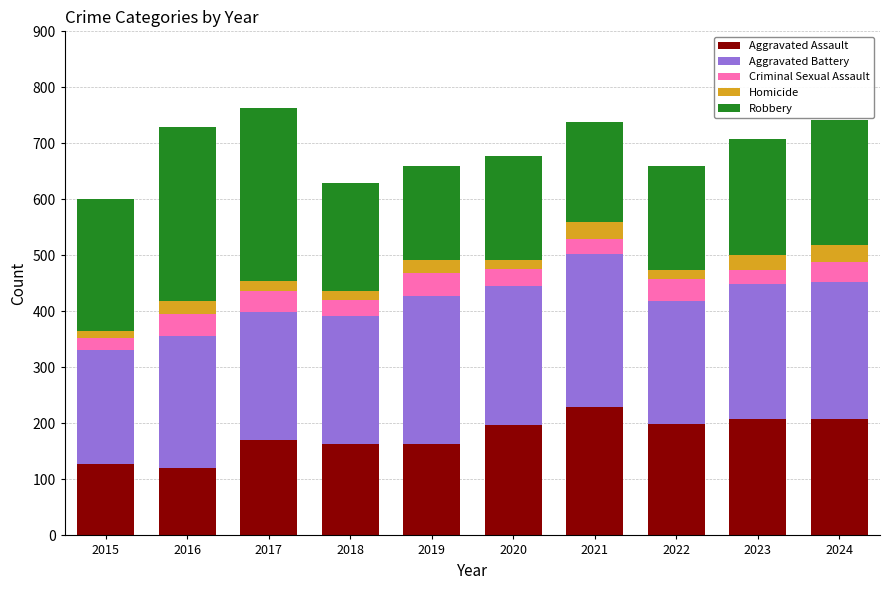

What is the total value across all series at 2017?

763